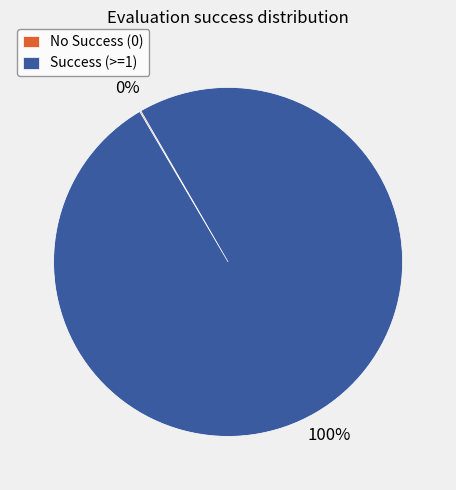

Which slice represents more than half of the pie?

Success (>=1)